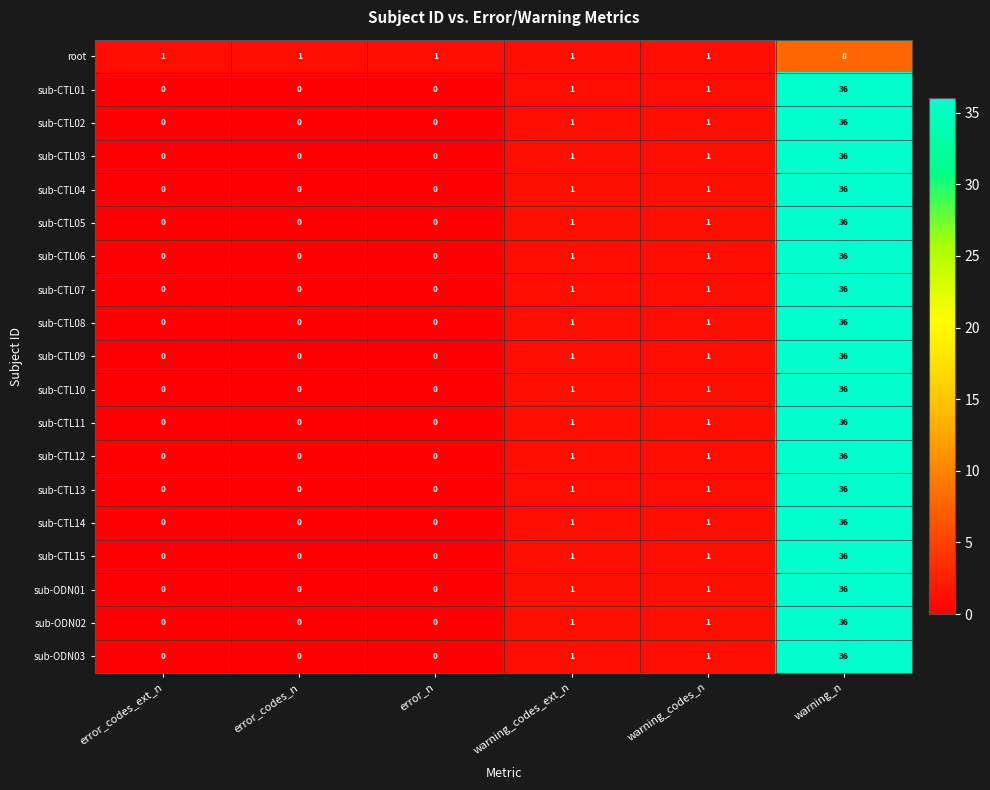

What value does the sub-CTL14 series have at warning_n?

36